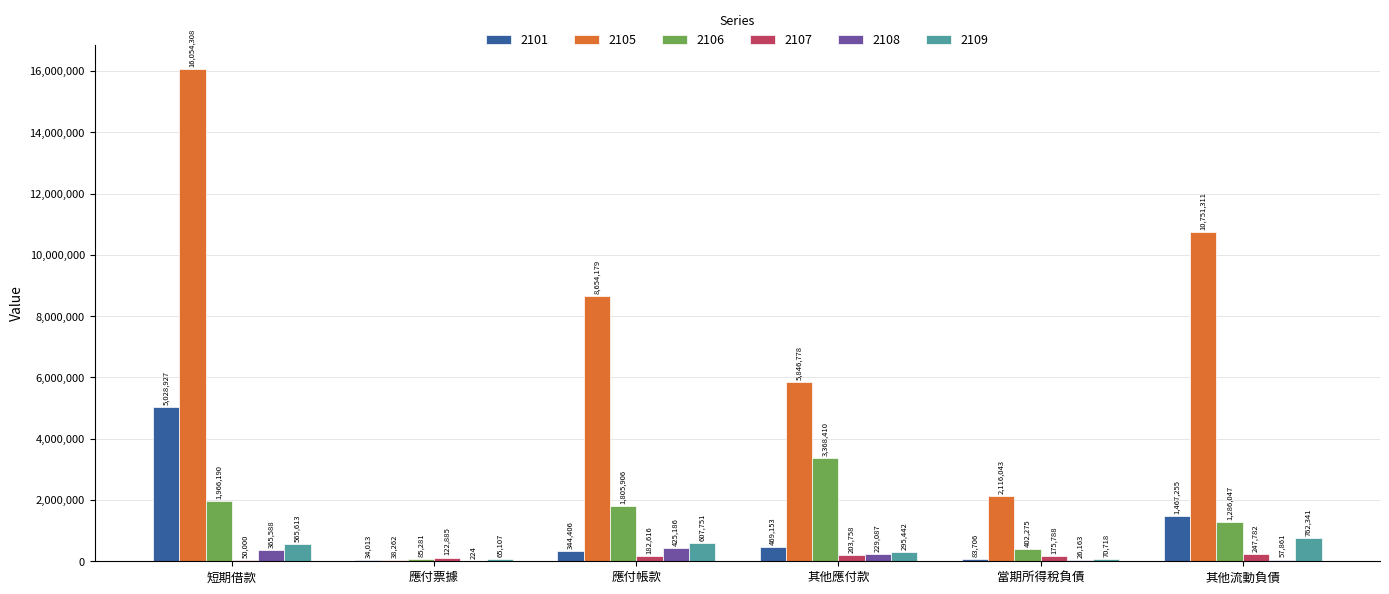

Count the number of categories in the chart.

6